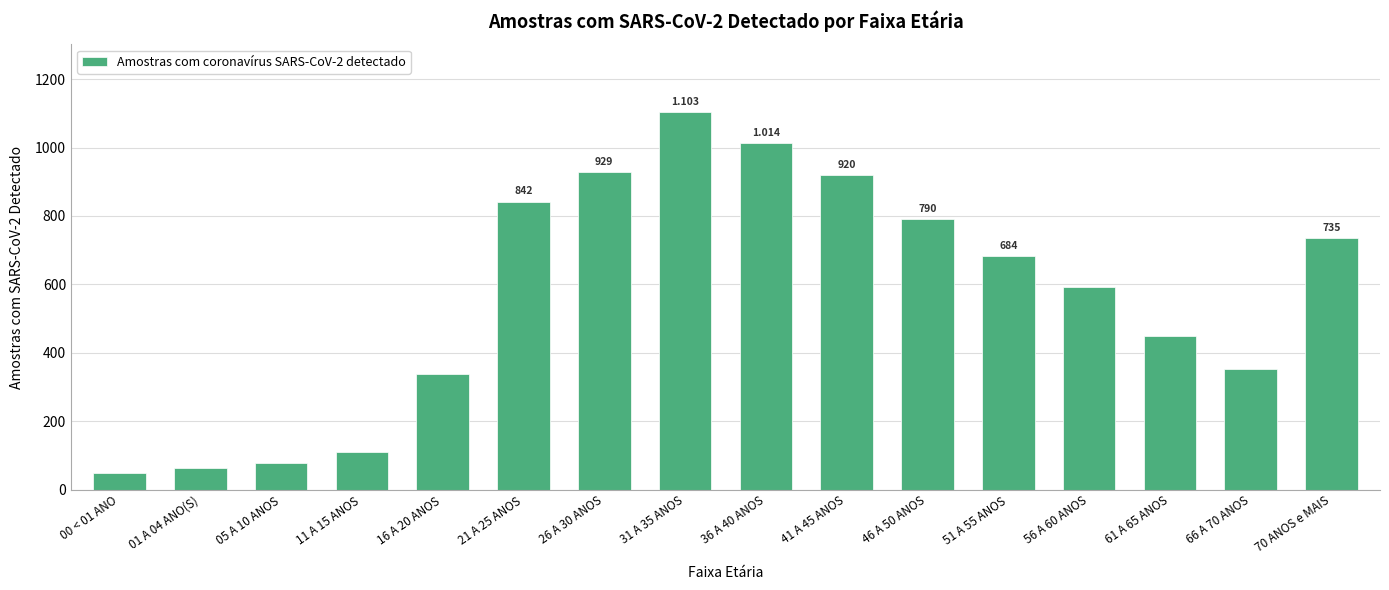

Rank the categories by value from highest to lowest.

31 A 35 ANOS, 36 A 40 ANOS, 26 A 30 ANOS, 41 A 45 ANOS, 21 A 25 ANOS, 46 A 50 ANOS, 70 ANOS e MAIS, 51 A 55 ANOS, 56 A 60 ANOS, 61 A 65 ANOS, 66 A 70 ANOS, 16 A 20 ANOS, 11 A 15 ANOS, 05 A 10 ANOS, 01 A 04 ANO(S), 00 < 01 ANO